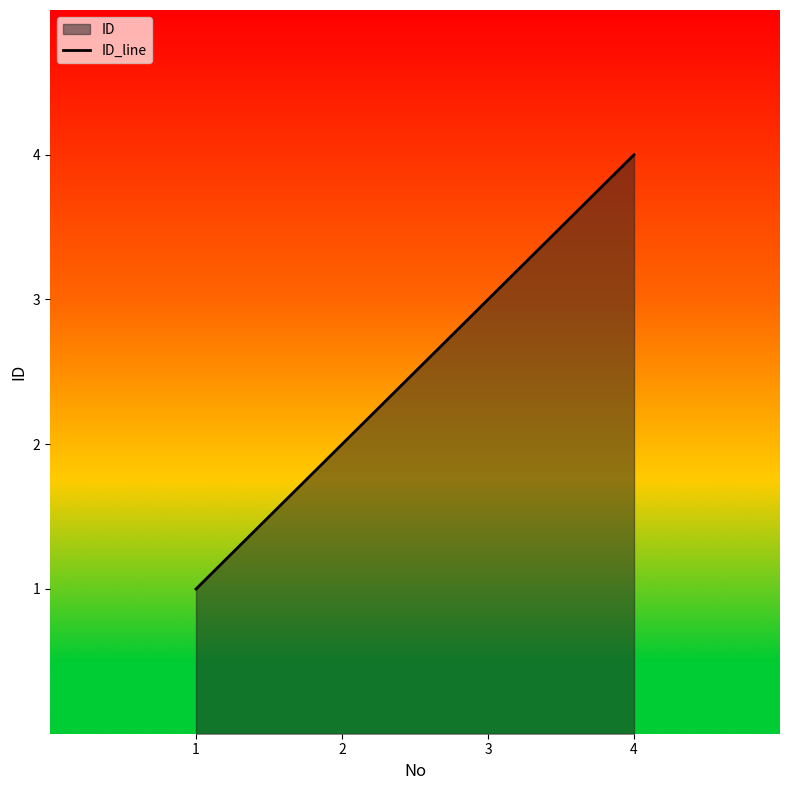

What is the smallest value displayed?

1